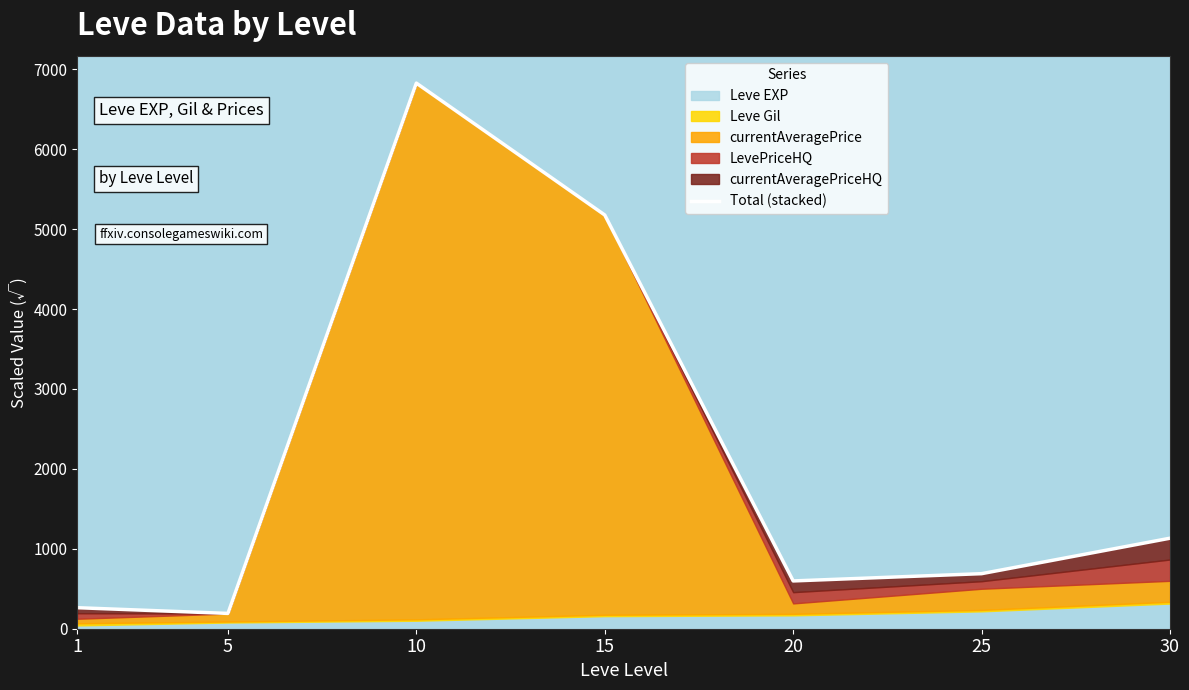

What is the difference between the maximum and minimum values?

6635.7